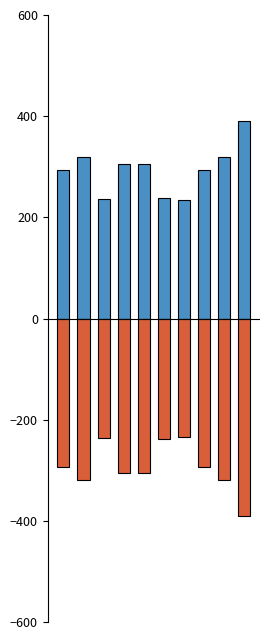

Which series changed the most between 3 and 6?

Positive